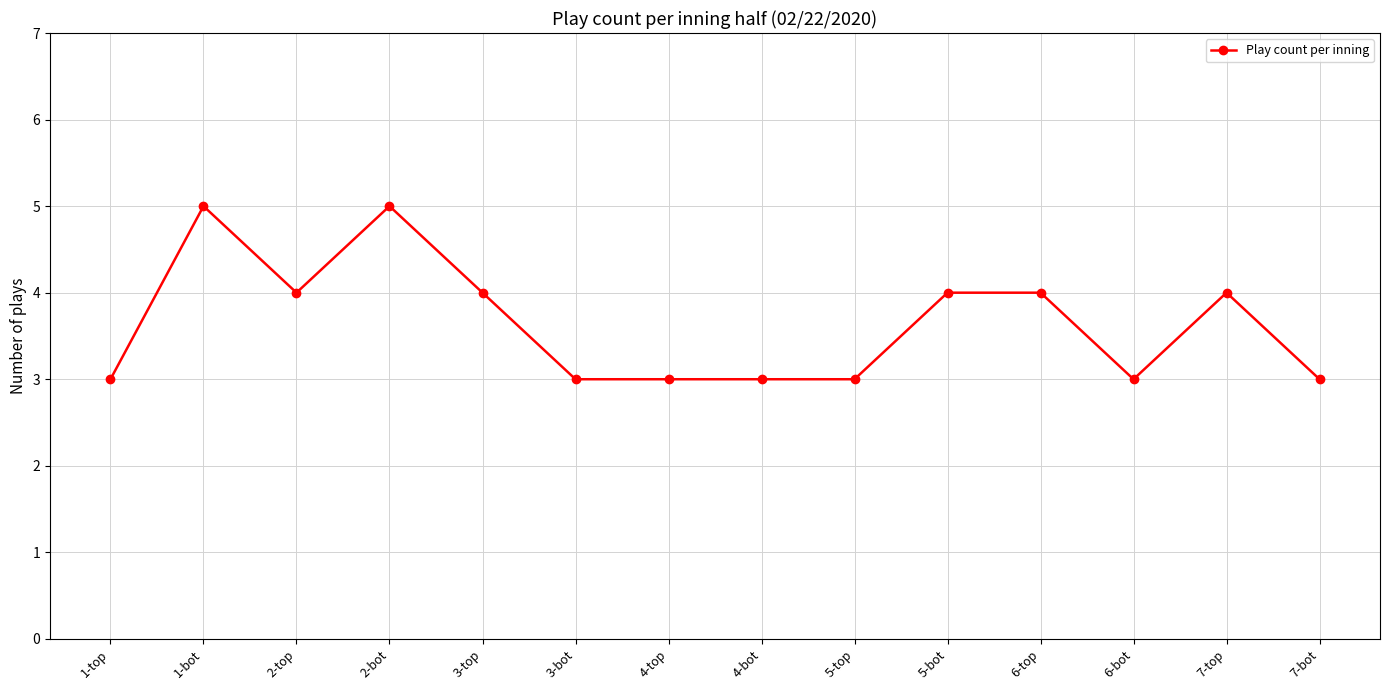

What is the value of the 1st point from the left?

3